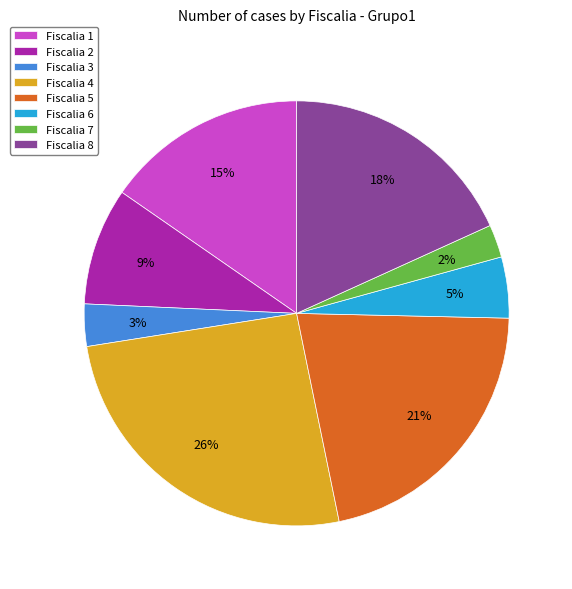

Does Fiscalia 4 represent more than half of the total?

No